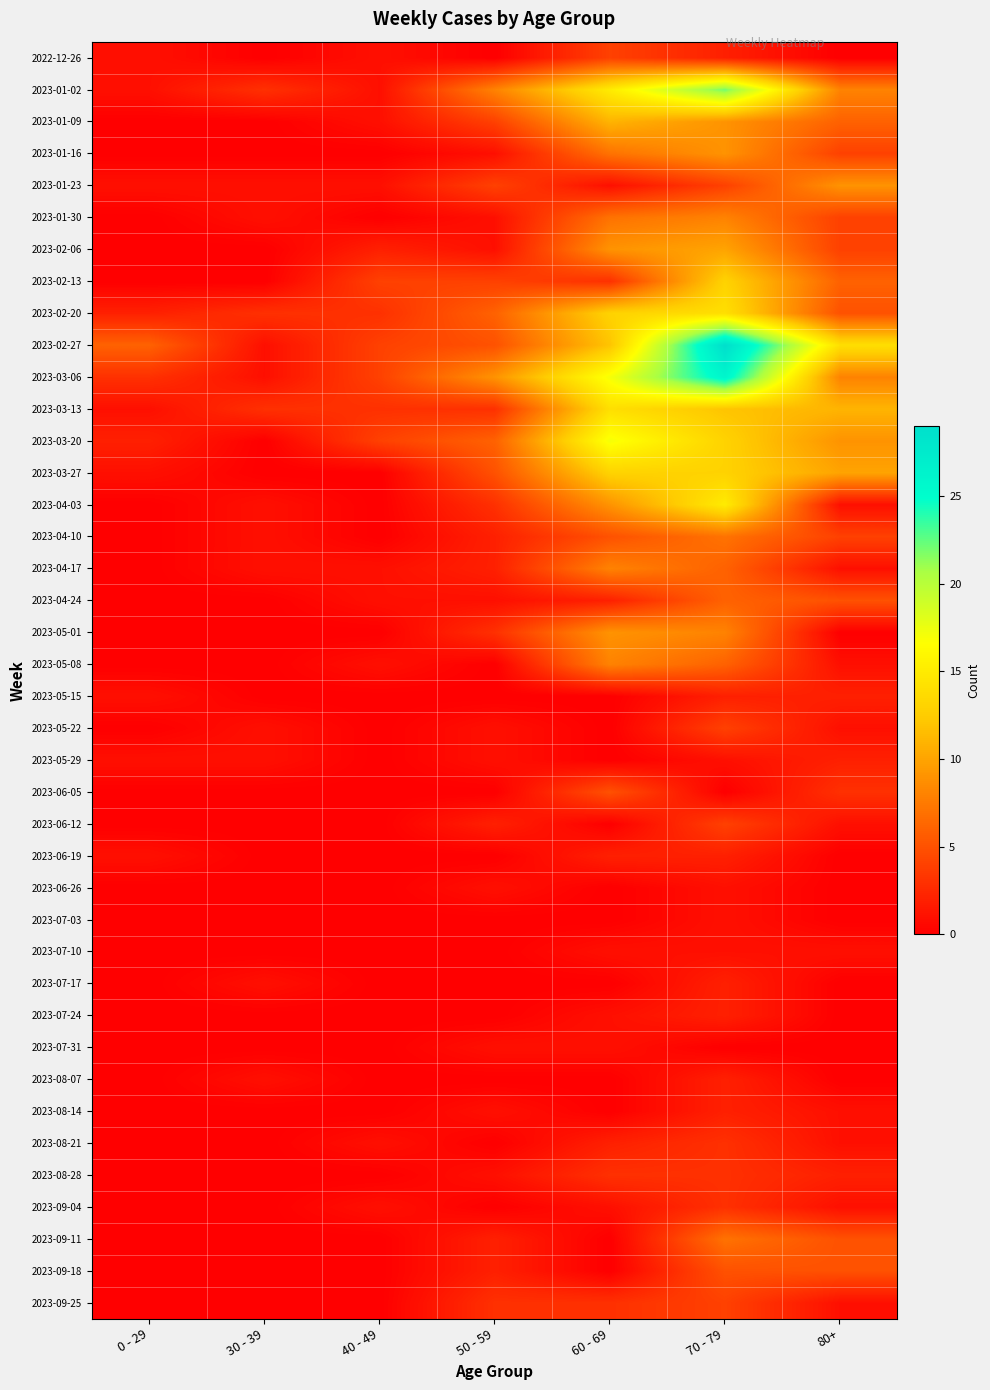

Reading left to right, transcribe all the data shown in this chart.

2022-12-26: 0 - 29=1	30 - 39=0	40 - 49=1	50 - 59=0	60 - 69=4	70 - 79=2	80+=0
2023-01-02: 0 - 29=1	30 - 39=3	40 - 49=1	50 - 59=8	60 - 69=15	70 - 79=22	80+=8
2023-01-09: 0 - 29=0	30 - 39=0	40 - 49=1	50 - 59=4	60 - 69=11	70 - 79=9	80+=6
2023-01-16: 0 - 29=0	30 - 39=0	40 - 49=0	50 - 59=1	60 - 69=7	70 - 79=9	80+=4
2023-01-23: 0 - 29=1	30 - 39=1	40 - 49=1	50 - 59=4	60 - 69=1	70 - 79=4	80+=9
2023-01-30: 0 - 29=0	30 - 39=1	40 - 49=0	50 - 59=1	60 - 69=7	70 - 79=8	80+=4
2023-02-06: 0 - 29=0	30 - 39=0	40 - 49=2	50 - 59=1	60 - 69=9	70 - 79=10	80+=4
2023-02-13: 0 - 29=0	30 - 39=0	40 - 49=4	50 - 59=4	60 - 69=3	70 - 79=13	80+=6
2023-02-20: 0 - 29=2	30 - 39=3	40 - 49=3	50 - 59=6	60 - 69=13	70 - 79=14	80+=5
2023-02-27: 0 - 29=6	30 - 39=1	40 - 49=4	50 - 59=5	60 - 69=12	70 - 79=29	80+=14
2023-03-06: 0 - 29=3	30 - 39=1	40 - 49=4	50 - 59=9	60 - 69=17	70 - 79=26	80+=8
2023-03-13: 0 - 29=1	30 - 39=3	40 - 49=3	50 - 59=3	60 - 69=14	70 - 79=12	80+=11
2023-03-20: 0 - 29=2	30 - 39=0	40 - 49=4	50 - 59=6	60 - 69=17	70 - 79=13	80+=9
2023-03-27: 0 - 29=1	30 - 39=0	40 - 49=0	50 - 59=5	60 - 69=13	70 - 79=13	80+=10
2023-04-03: 0 - 29=0	30 - 39=1	40 - 49=0	50 - 59=3	60 - 69=9	70 - 79=15	80+=1
2023-04-10: 0 - 29=0	30 - 39=1	40 - 49=0	50 - 59=2	60 - 69=5	70 - 79=7	80+=4
2023-04-17: 0 - 29=0	30 - 39=1	40 - 49=1	50 - 59=2	60 - 69=8	70 - 79=6	80+=1
2023-04-24: 0 - 29=0	30 - 39=0	40 - 49=1	50 - 59=1	60 - 69=2	70 - 79=6	80+=5
2023-05-01: 0 - 29=0	30 - 39=0	40 - 49=0	50 - 59=3	60 - 69=9	70 - 79=8	80+=0
2023-05-08: 0 - 29=0	30 - 39=0	40 - 49=1	50 - 59=0	60 - 69=8	70 - 79=6	80+=1
2023-05-15: 0 - 29=1	30 - 39=0	40 - 49=0	50 - 59=0	60 - 69=0	70 - 79=2	80+=2
2023-05-22: 0 - 29=0	30 - 39=1	40 - 49=0	50 - 59=1	60 - 69=0	70 - 79=4	80+=1
2023-05-29: 0 - 29=1	30 - 39=1	40 - 49=0	50 - 59=1	60 - 69=0	70 - 79=1	80+=2
2023-06-05: 0 - 29=0	30 - 39=0	40 - 49=0	50 - 59=0	60 - 69=5	70 - 79=0	80+=3
2023-06-12: 0 - 29=0	30 - 39=0	40 - 49=0	50 - 59=2	60 - 69=0	70 - 79=4	80+=1
2023-06-19: 0 - 29=1	30 - 39=0	40 - 49=0	50 - 59=0	60 - 69=2	70 - 79=2	80+=0
2023-06-26: 0 - 29=0	30 - 39=0	40 - 49=0	50 - 59=1	60 - 69=0	70 - 79=1	80+=0
2023-07-03: 0 - 29=0	30 - 39=0	40 - 49=0	50 - 59=0	60 - 69=0	70 - 79=1	80+=0
2023-07-10: 0 - 29=0	30 - 39=0	40 - 49=0	50 - 59=0	60 - 69=1	70 - 79=1	80+=1
2023-07-17: 0 - 29=0	30 - 39=1	40 - 49=0	50 - 59=0	60 - 69=0	70 - 79=2	80+=0
2023-07-24: 0 - 29=0	30 - 39=0	40 - 49=0	50 - 59=0	60 - 69=1	70 - 79=2	80+=0
2023-07-31: 0 - 29=0	30 - 39=0	40 - 49=0	50 - 59=1	60 - 69=1	70 - 79=0	80+=0
2023-08-07: 0 - 29=0	30 - 39=1	40 - 49=0	50 - 59=0	60 - 69=0	70 - 79=2	80+=0
2023-08-14: 0 - 29=0	30 - 39=0	40 - 49=0	50 - 59=1	60 - 69=0	70 - 79=2	80+=1
2023-08-21: 0 - 29=0	30 - 39=0	40 - 49=1	50 - 59=0	60 - 69=2	70 - 79=3	80+=1
2023-08-28: 0 - 29=0	30 - 39=0	40 - 49=0	50 - 59=1	60 - 69=3	70 - 79=3	80+=2
2023-09-04: 0 - 29=0	30 - 39=0	40 - 49=1	50 - 59=0	60 - 69=1	70 - 79=3	80+=1
2023-09-11: 0 - 29=0	30 - 39=0	40 - 49=0	50 - 59=2	60 - 69=0	70 - 79=7	80+=5
2023-09-18: 0 - 29=0	30 - 39=0	40 - 49=0	50 - 59=2	60 - 69=0	70 - 79=5	80+=5
2023-09-25: 0 - 29=0	30 - 39=0	40 - 49=0	50 - 59=3	60 - 69=3	70 - 79=4	80+=1